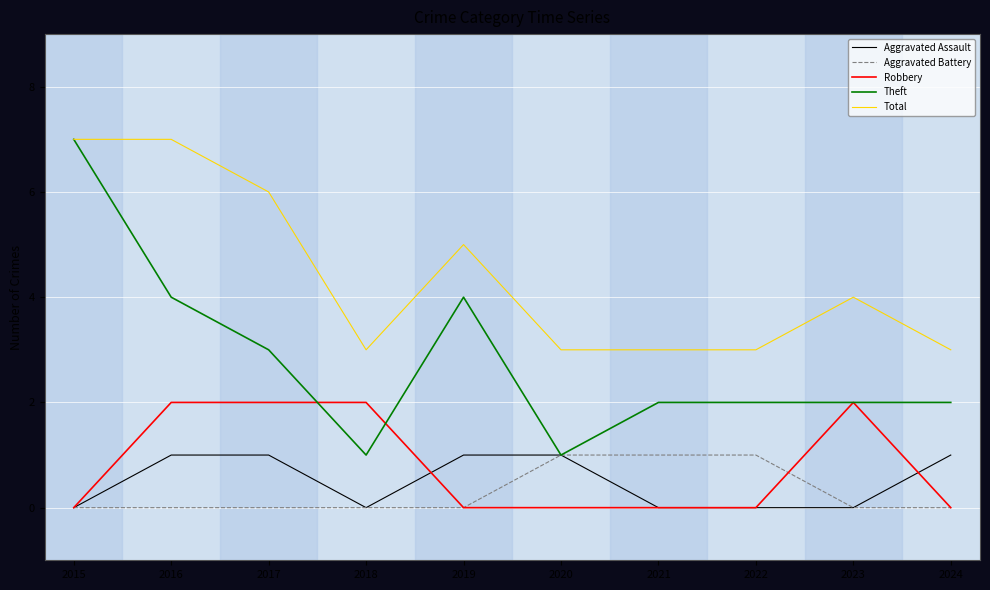

Is the value of Robbery at 2024 greater than the value of Total at 2024?

No